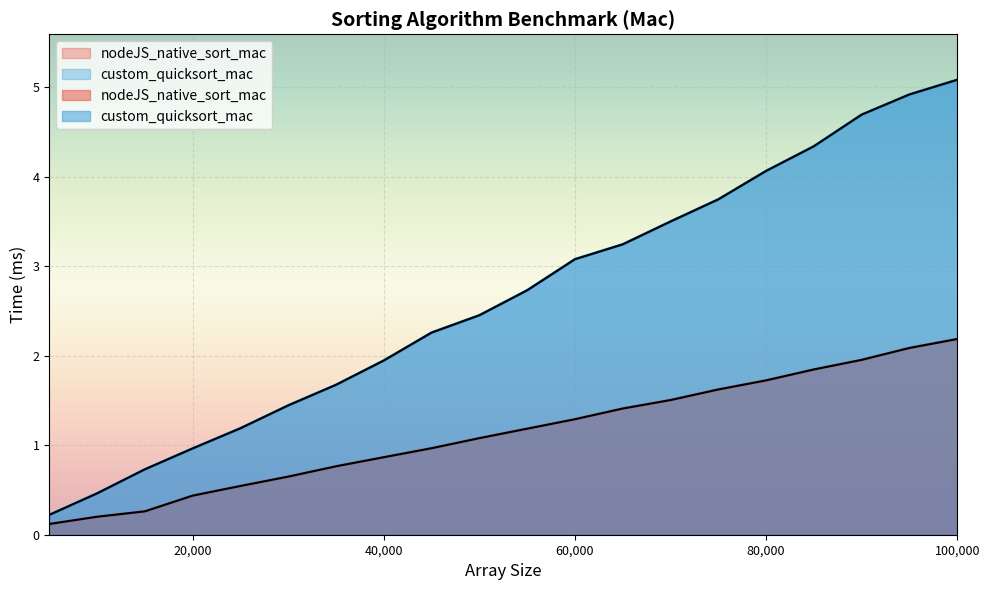

List the series in order of their overall mean, highest first.

custom_quicksort_mac, nodeJS_native_sort_mac